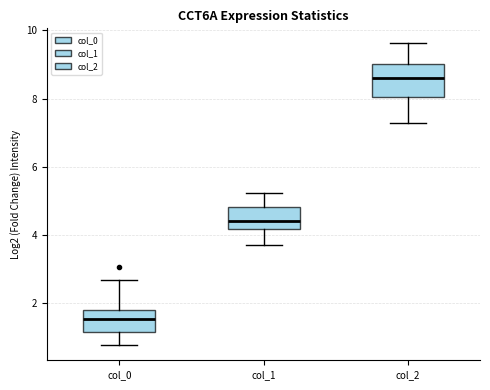

Reading left to right, read every box against the y-axis: the position of its median line, the range the box covers, and the ends of its whiskers. The values are not printed on the chart, so give them approximately, as read against the axis.

col_0: median 1.6, box 1.2 to 1.8, whiskers 0.8 to 2.6
col_1: median 4.4, box 4.2 to 4.8, whiskers 3.8 to 5.2
col_2: median 8.6, box 8.0 to 9.0, whiskers 7.2 to 9.6